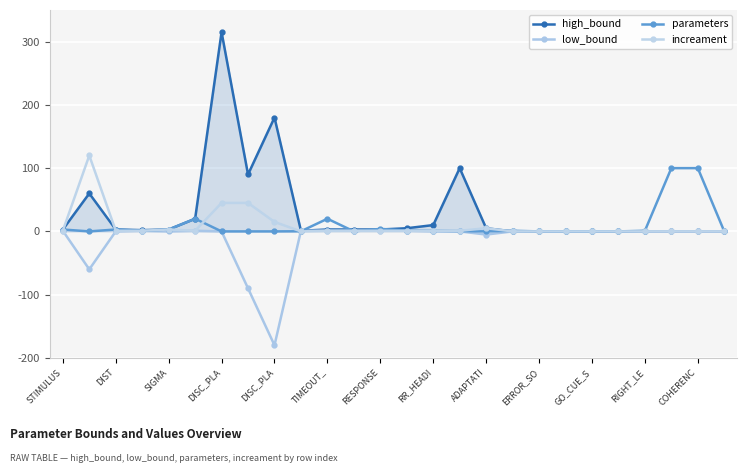

Which series has the widest spread of values?

high_bound